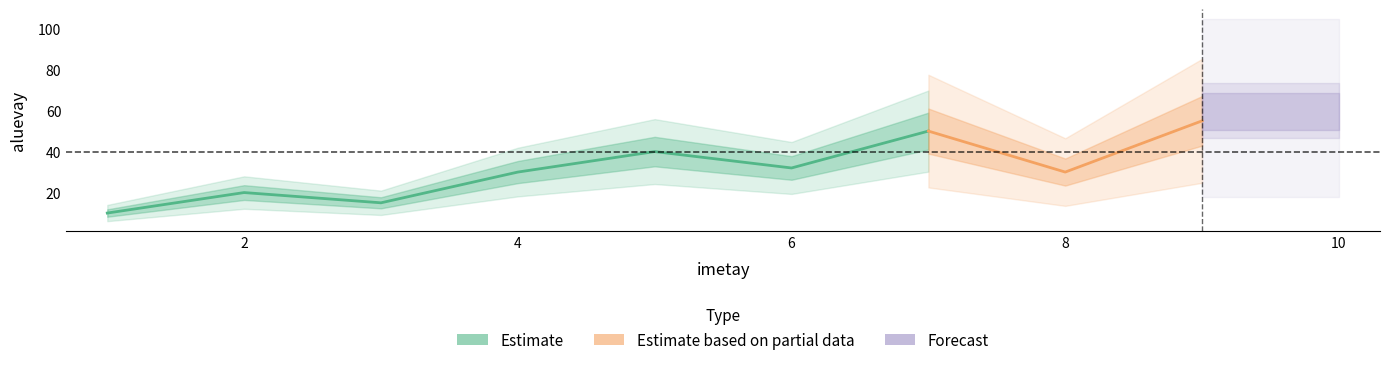

Where does the data first go above 32?

5